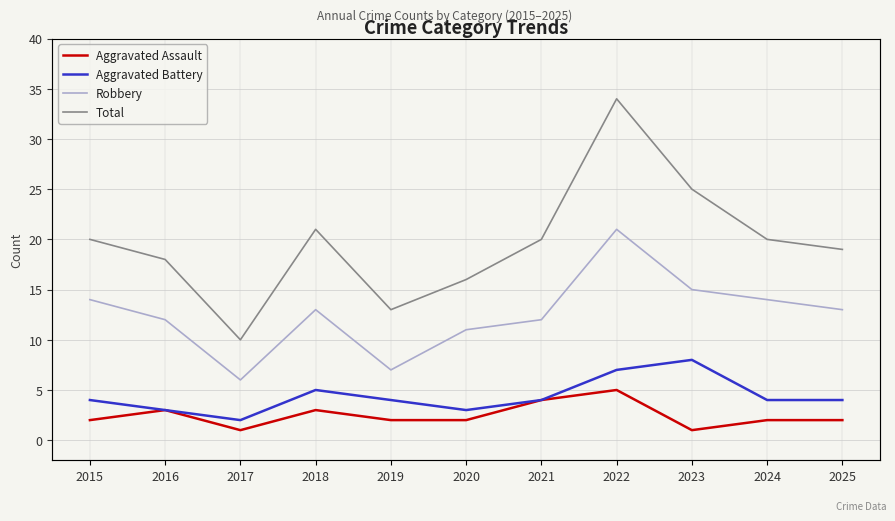

What are all the series names shown in the legend?

Aggravated Assault, Aggravated Battery, Robbery, Total